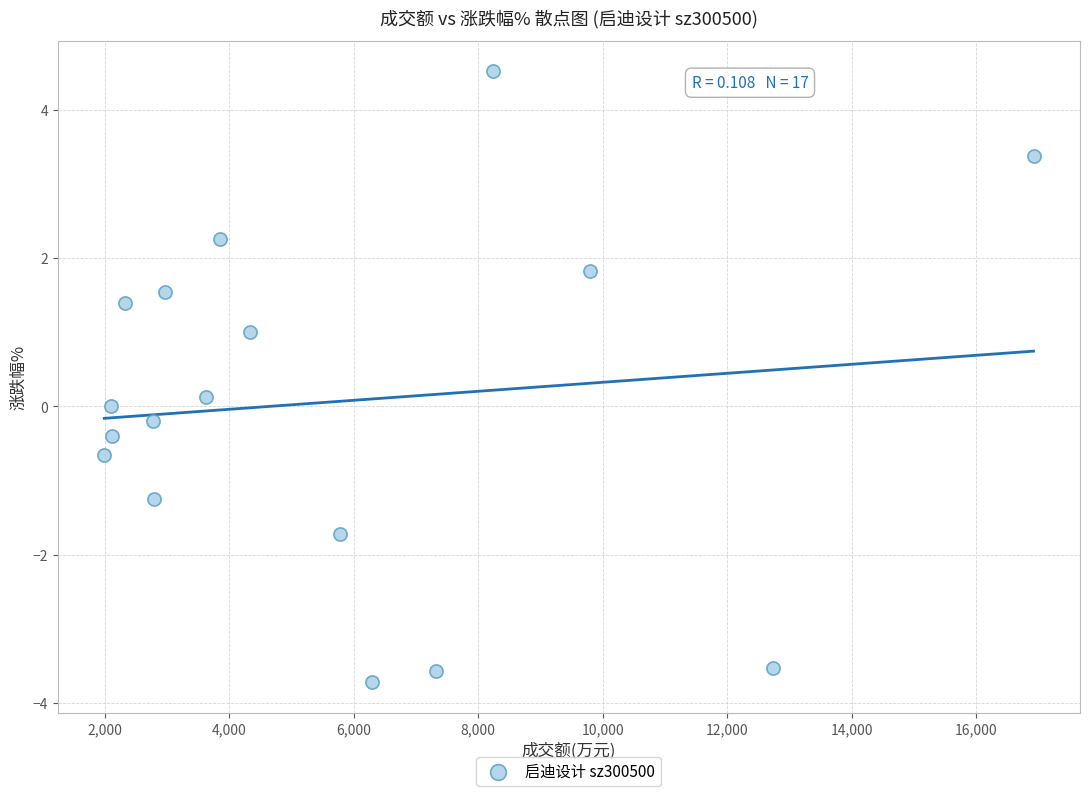

What is the range of Y values (max minus min)?

8.2